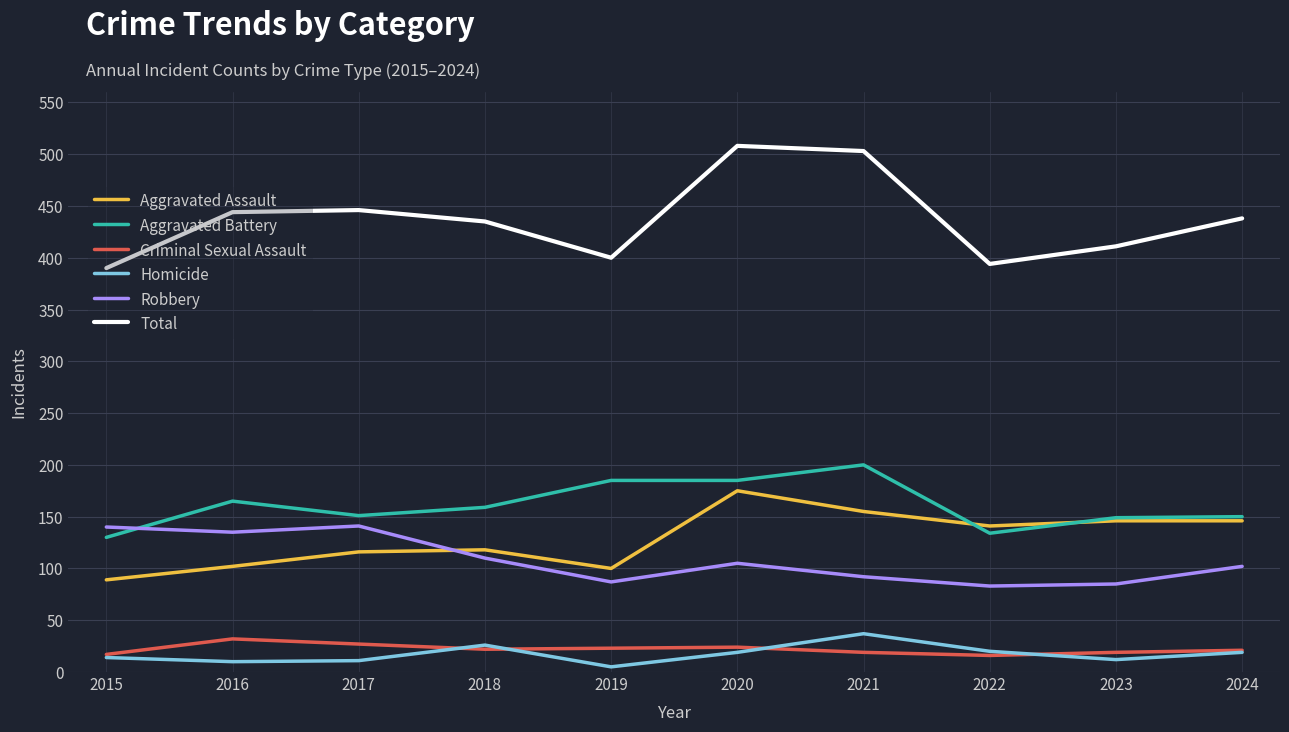

Is the value of Robbery at 2024 greater than the value of Total at 2017?

No